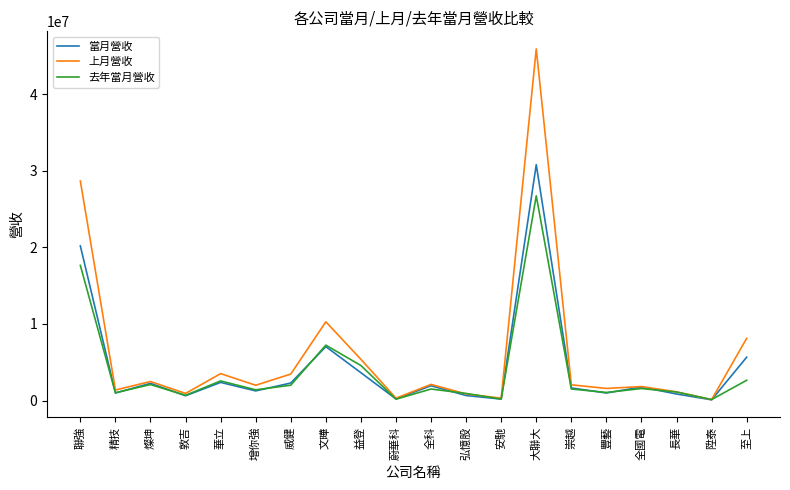

What position from the right is 華立?

16